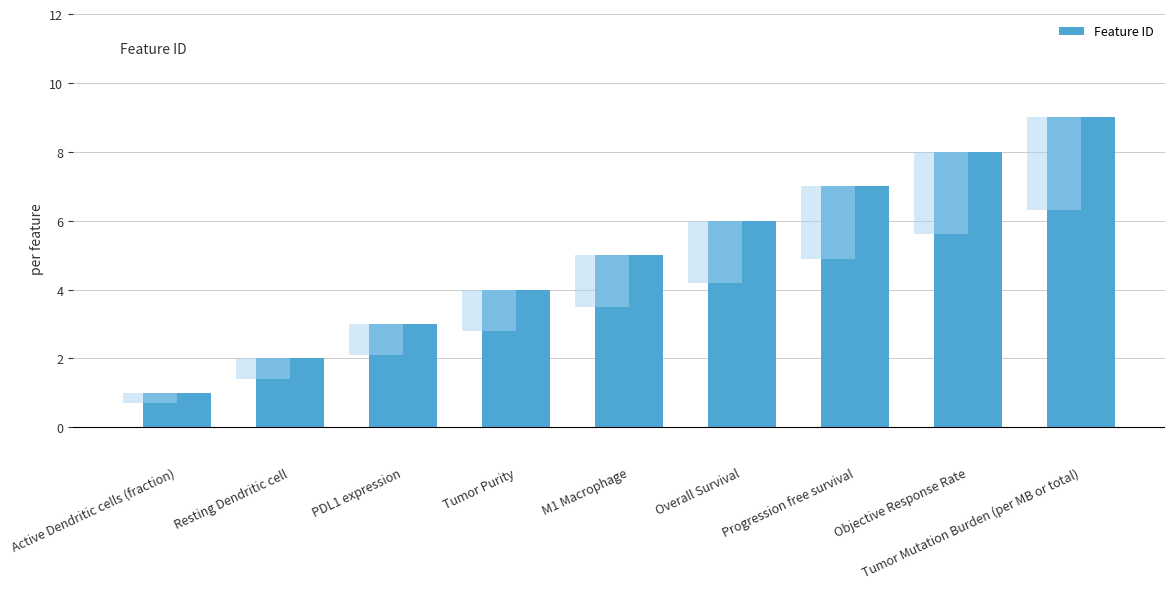

What is the minimum value shown in the chart?

1